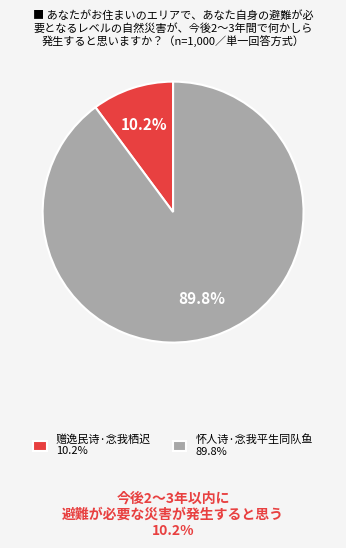

Is it true that 怀人诗·念我平生同队鱼 is 90% of the pie?

True